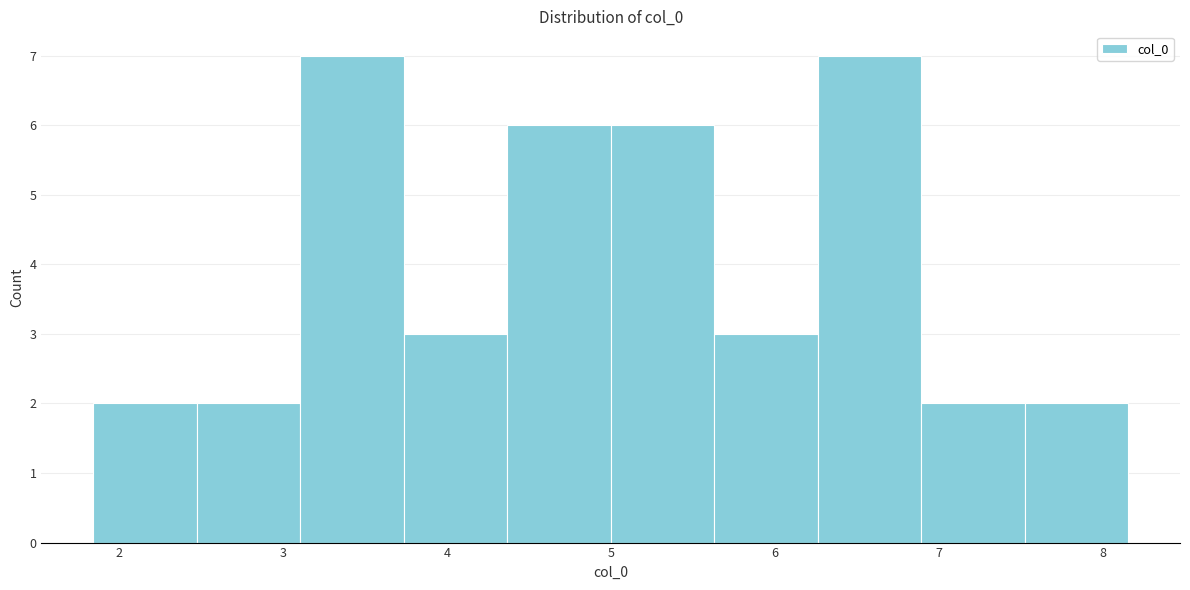

Reading left to right, list every bar in this chart as the range it spans on the x-axis followed by its height. Neither the bar edges nor the heights are printed on the chart, so give them approximately, as read against the axes.

1.8 to 2.5: 2
2.5 to 3.1: 2
3.1 to 3.7: 7
3.7 to 4.4: 3
4.4 to 5.0: 6
5.0 to 5.6: 6
5.6 to 6.3: 3
6.3 to 6.9: 7
6.9 to 7.5: 2
7.5 to 8.2: 2